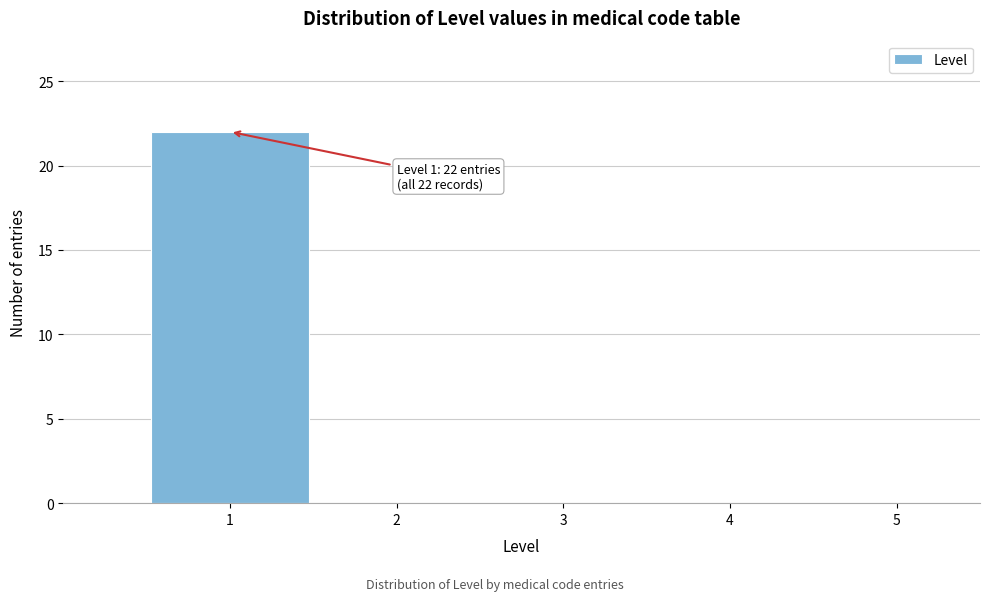

Which range on the x-axis has the tallest bar?

0.5 to 1.5